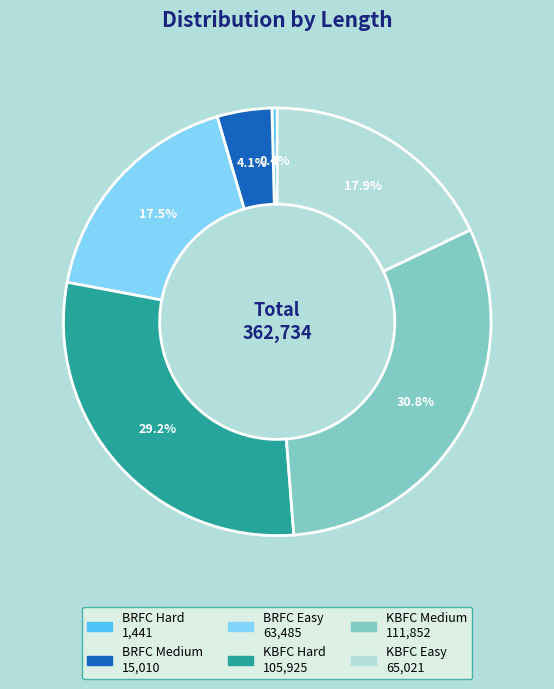

Does any single category account for the majority?

No